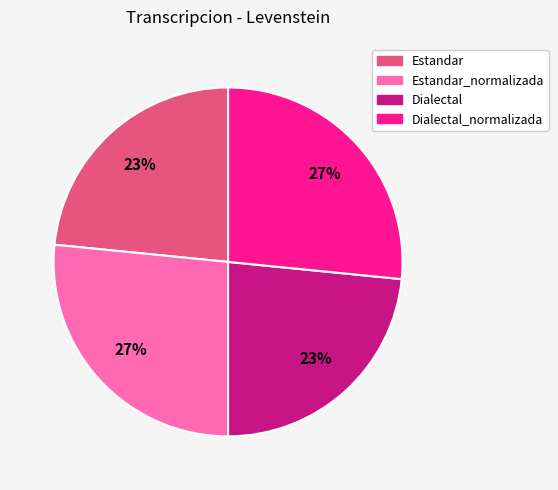

The Estandar_normalizada slice represents 12% of the pie. True or false?

False